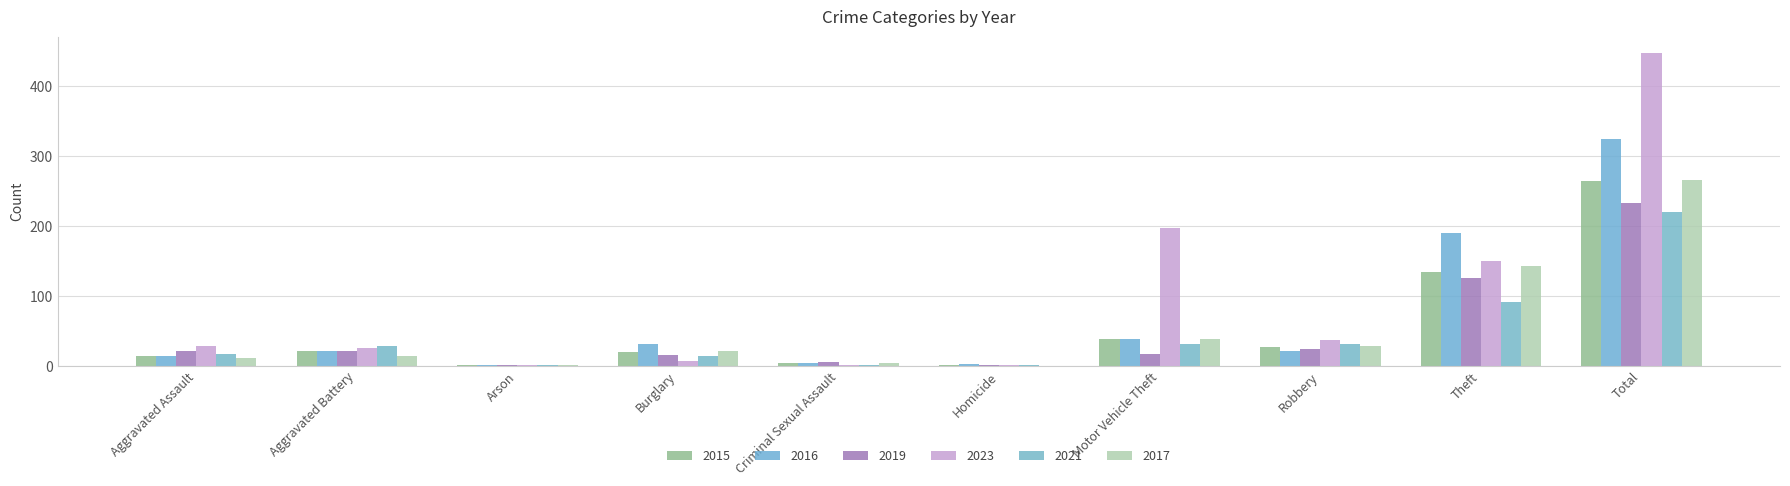

How many data points does each series have?

10